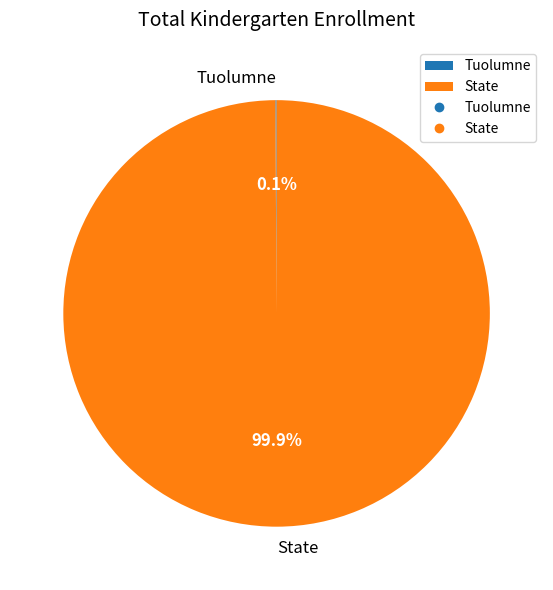

Does State represent more than half of the total?

Yes